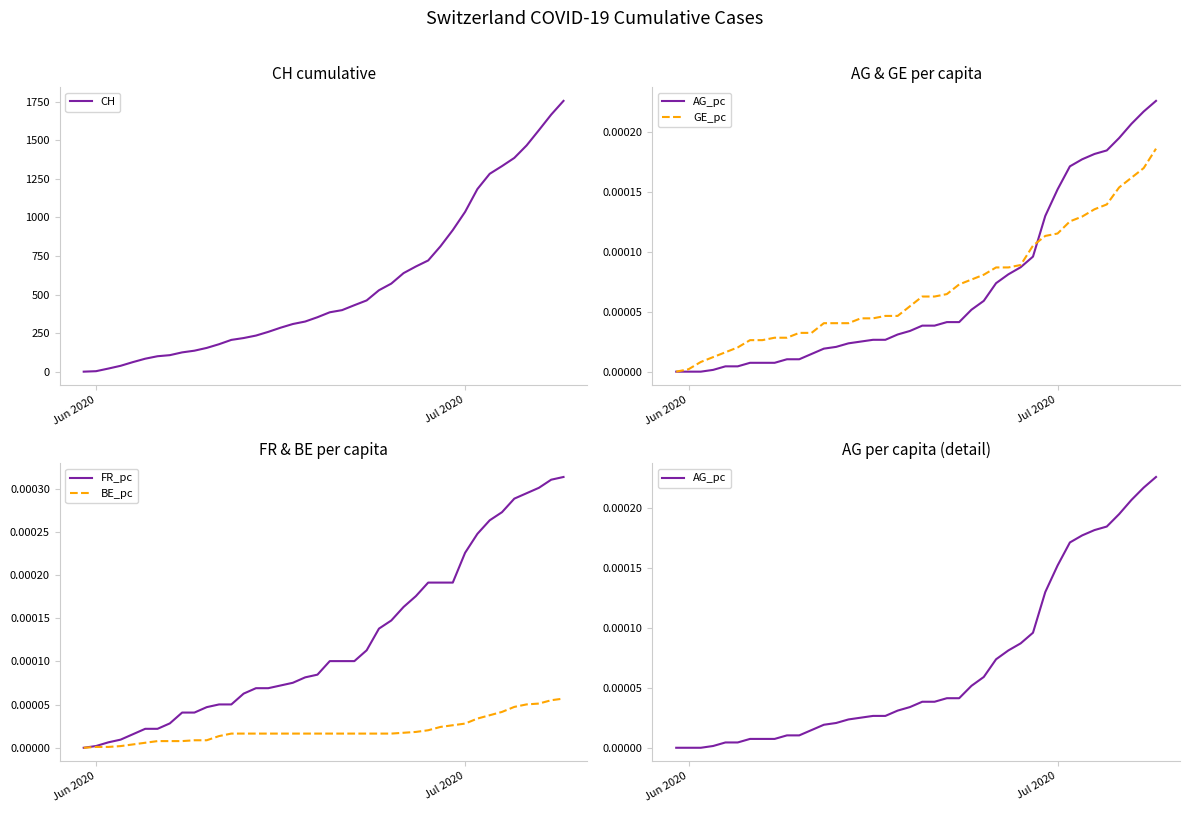

How many values in GE_pc are above zero?

39